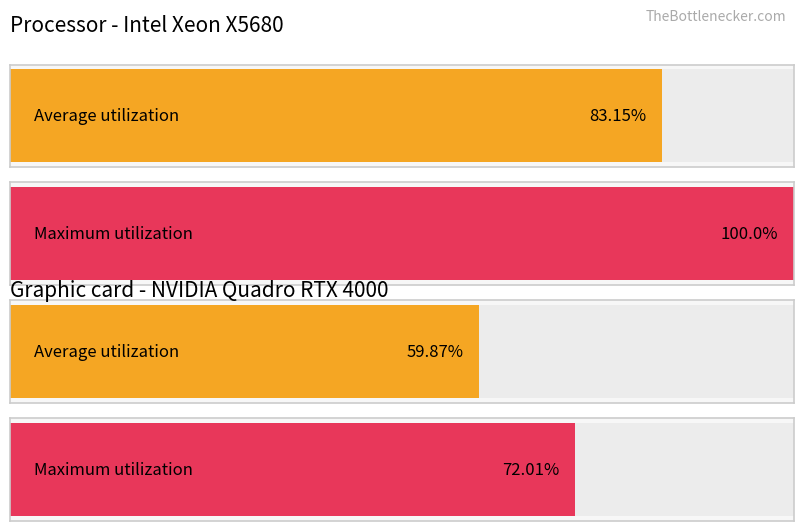

Rank the series at VAR1 from lowest to highest value.

Average utilization, Maximum utilization